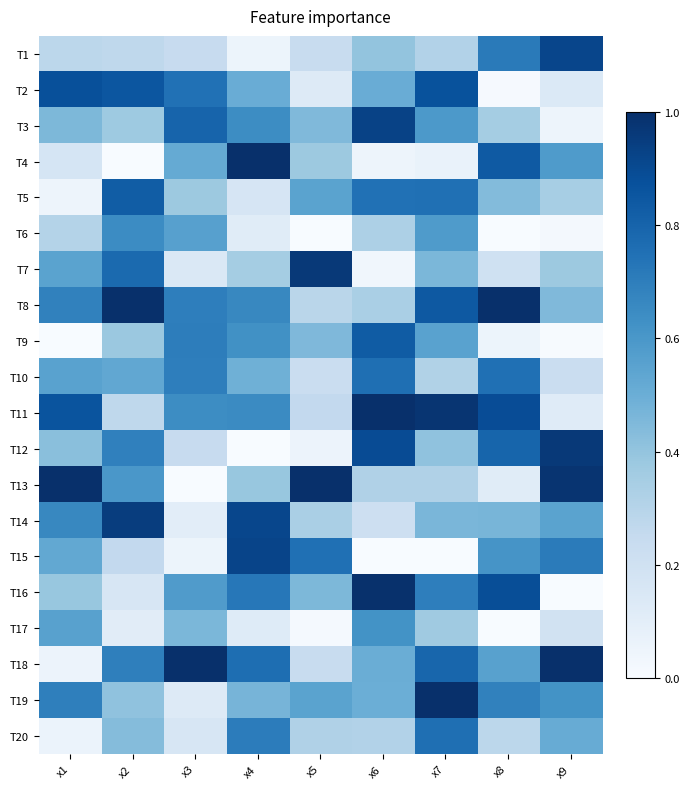

At which category is the sum across all series the highest?

x7